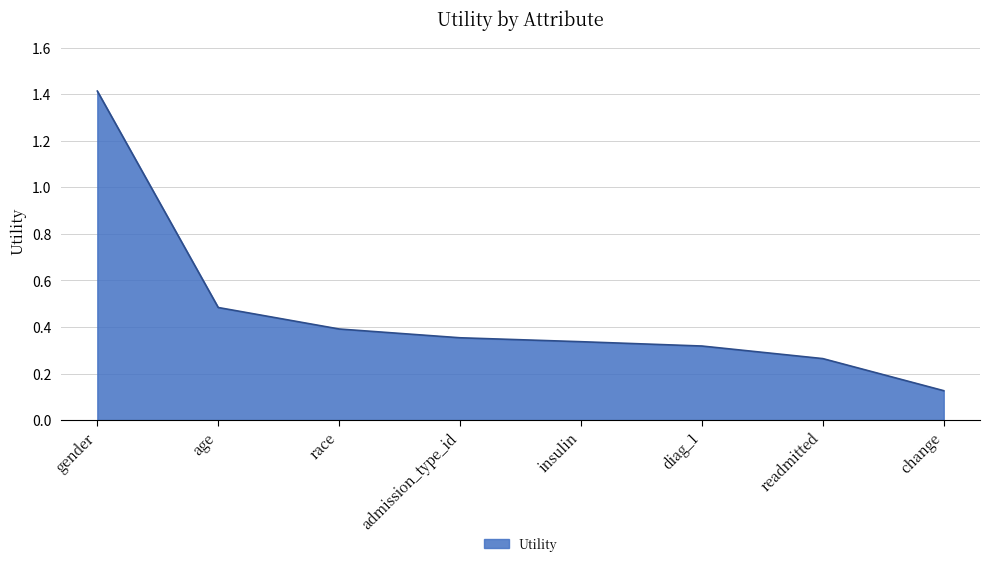

What position from the left is insulin?

5